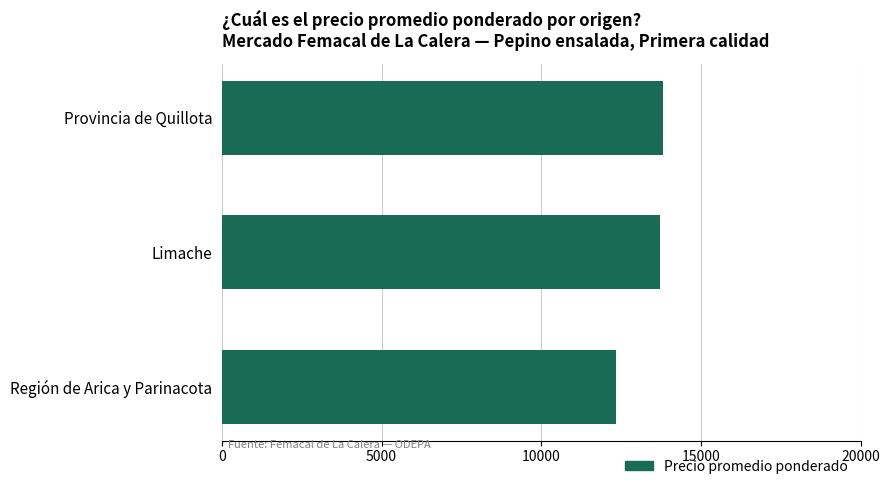

Reading bottom to top, list all the values displayed in this chart.

12341	13717	13827